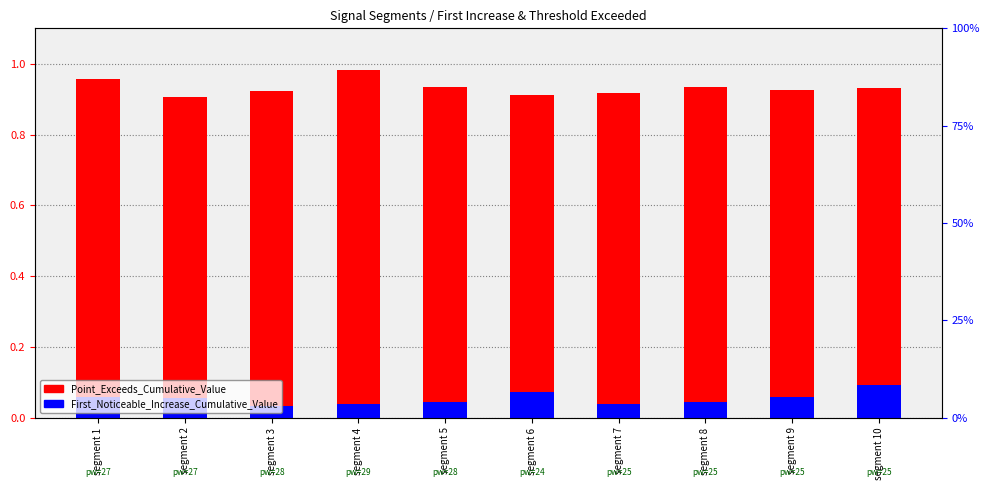

Reading right to left, what are all the values shown in this chart?

Point_Exceeds_Cumulative_Value: segment 10=0.9	segment 9=0.9	segment 8=0.9	segment 7=0.9	segment 6=0.9	segment 5=0.9	segment 4=1.0	segment 3=0.9	segment 2=0.9	segment 1=1.0
First_Noticeable_Increase_Cumulative_Value: segment 10=0.1	segment 9=0.1	segment 8=0.0	segment 7=0.0	segment 6=0.1	segment 5=0.0	segment 4=0.0	segment 3=0.0	segment 2=0.1	segment 1=0.1